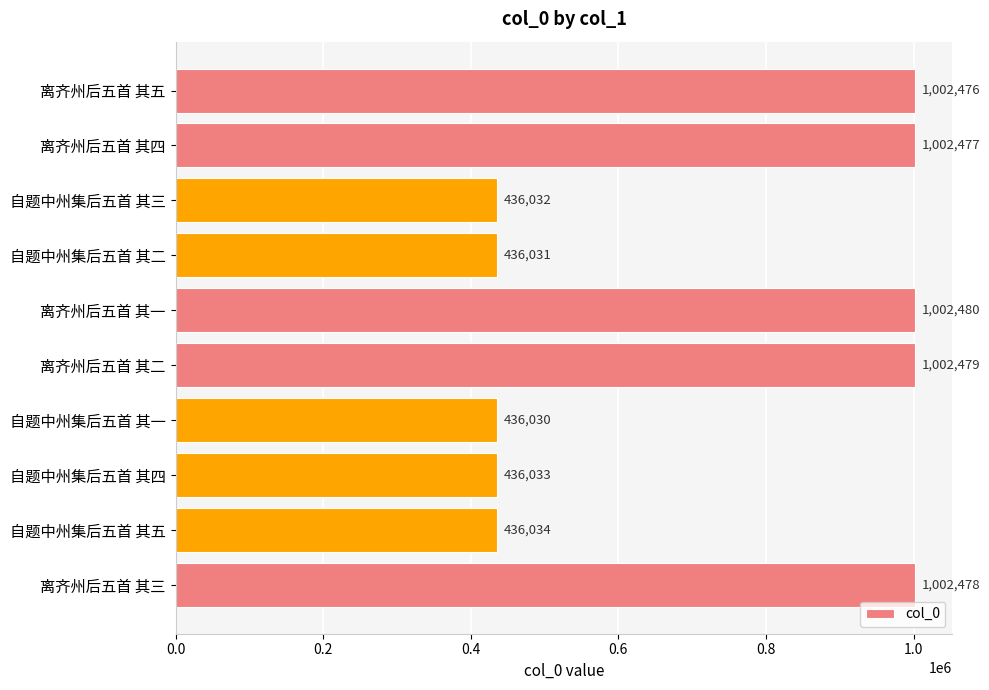

What is the difference between the second highest and minimum values?

566449